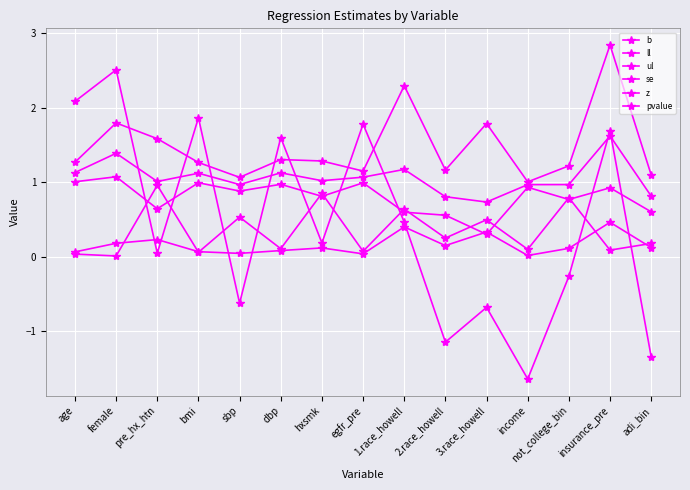

What value does the ll series have at not_college_bin?

0.8